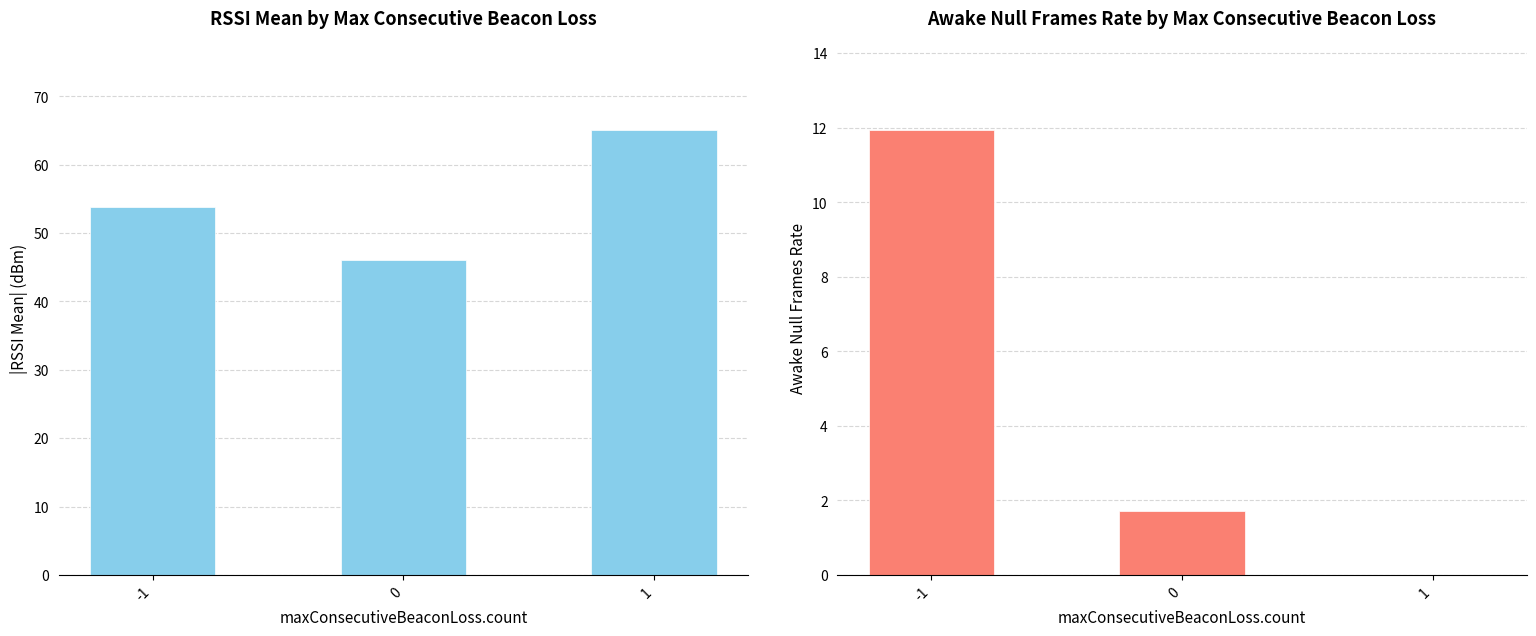

What is the value of the rssi.mean bar at the 2nd from the left?

46.1